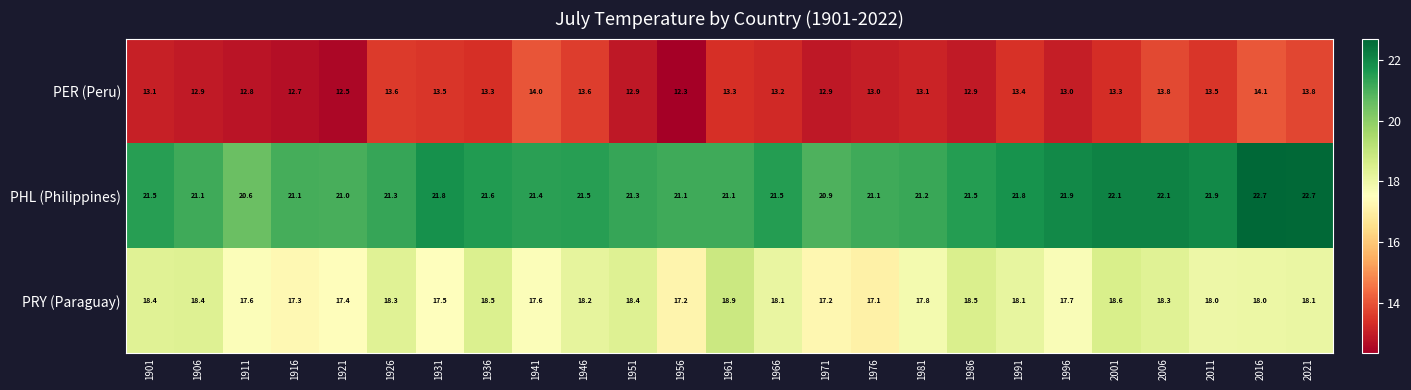

Which series has the largest range (max minus min)?

PHL (Philippines)